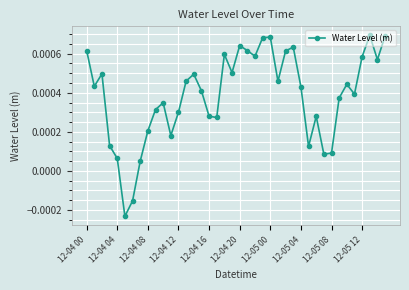

How many interior local valleys (lower than both neighbors) does the data have?

11